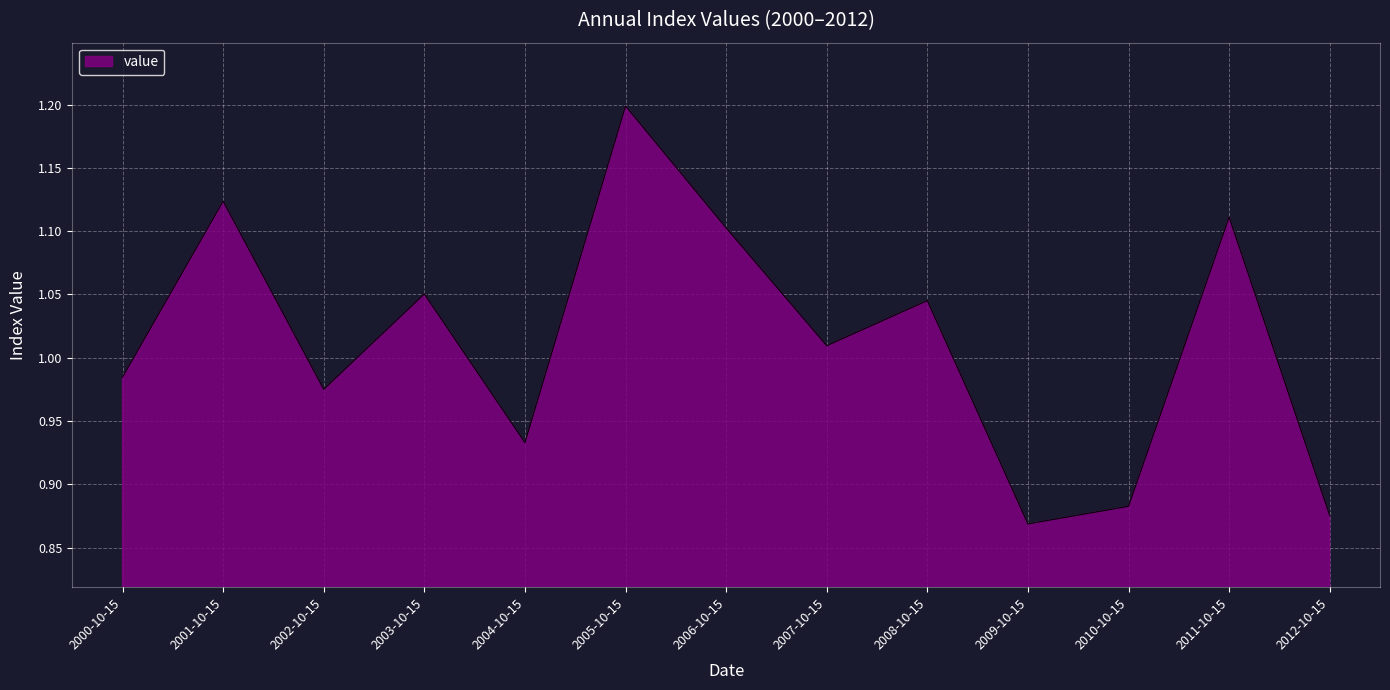

What is the maximum value shown in the chart?

1.2